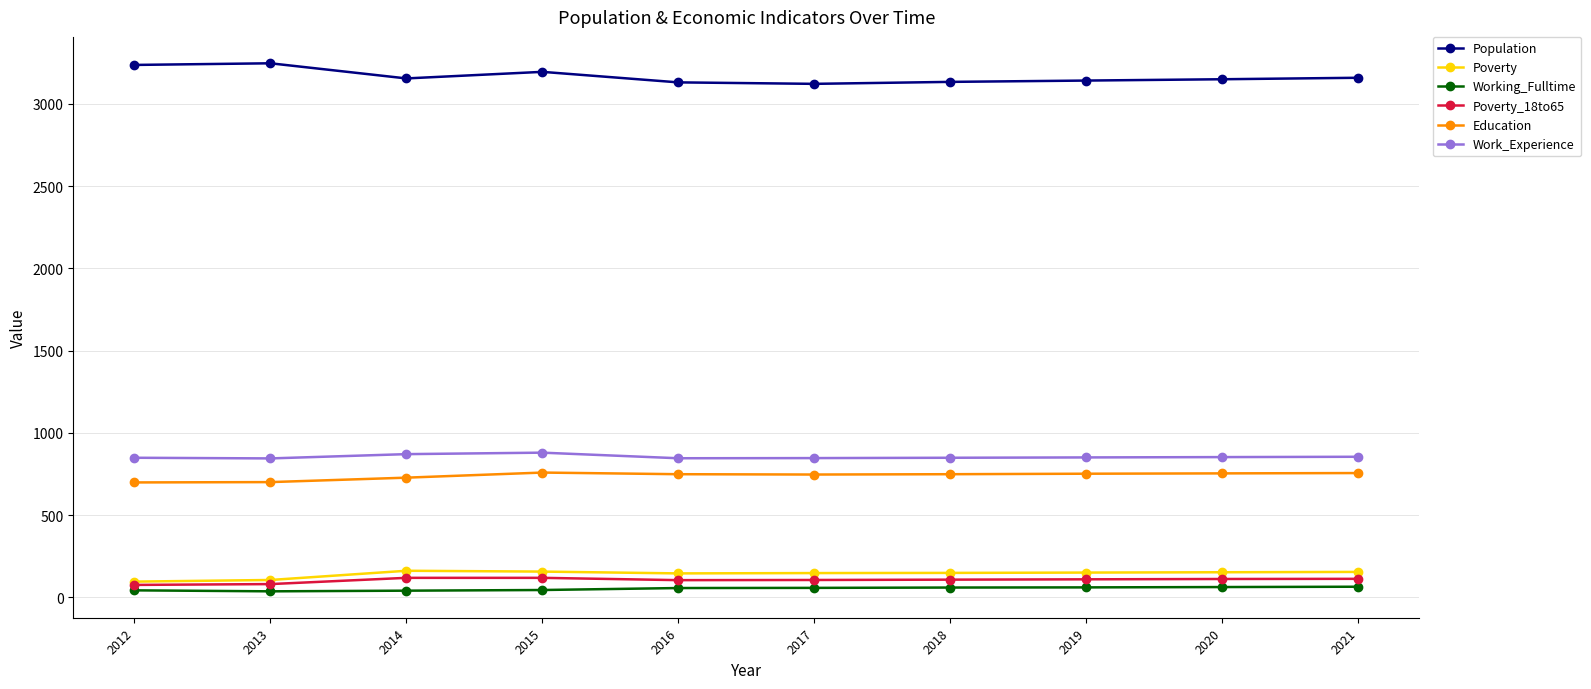

Rank the series by their maximum value, from lowest to highest.

Working_Fulltime, Poverty_18to65, Poverty, Education, Work_Experience, Population